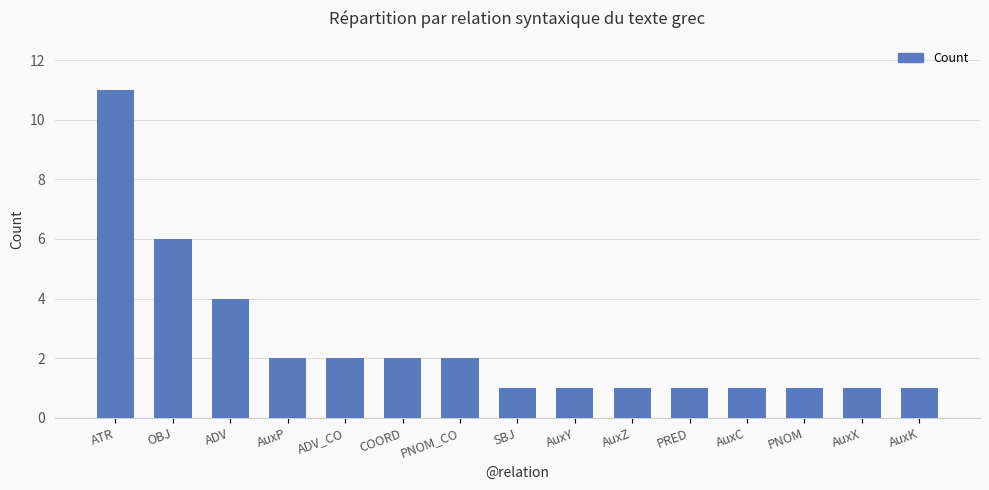

What is the label of the 15th bar from the right?

ATR